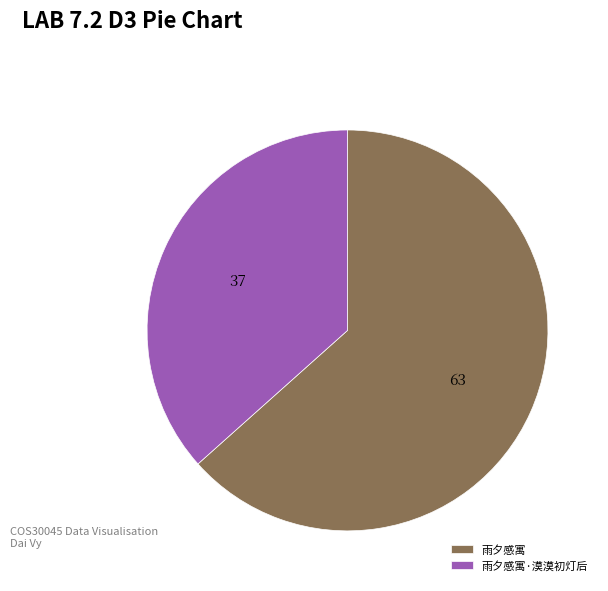

How many slices are in this pie chart?

2